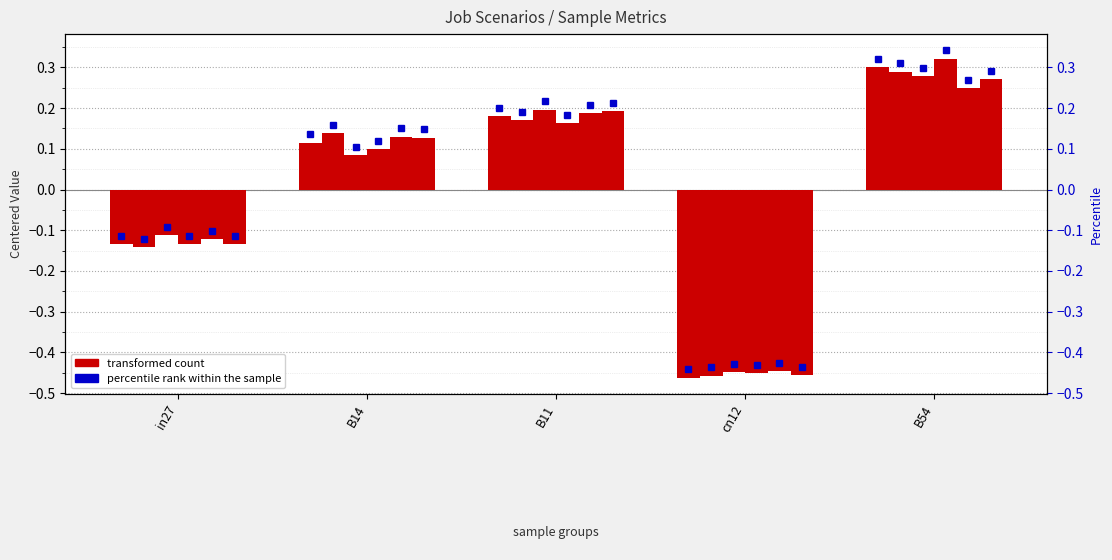

What is the sum of the values at B11 and B54?

0.5